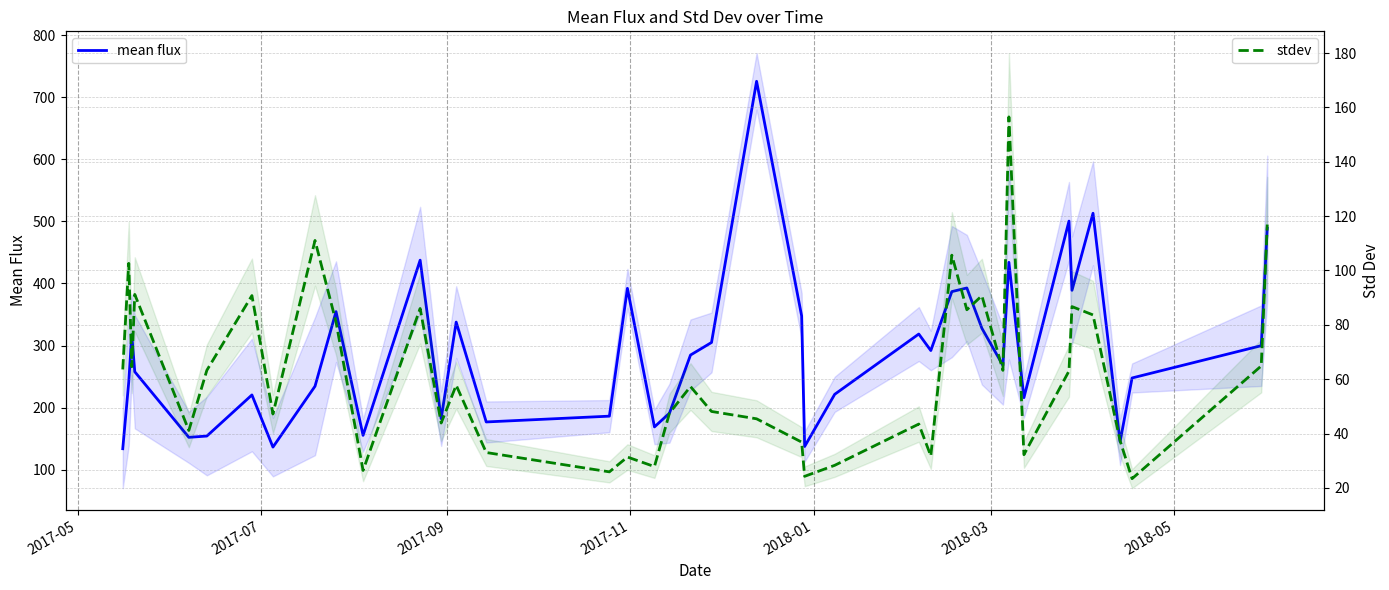

What is the smallest value displayed?

23.4